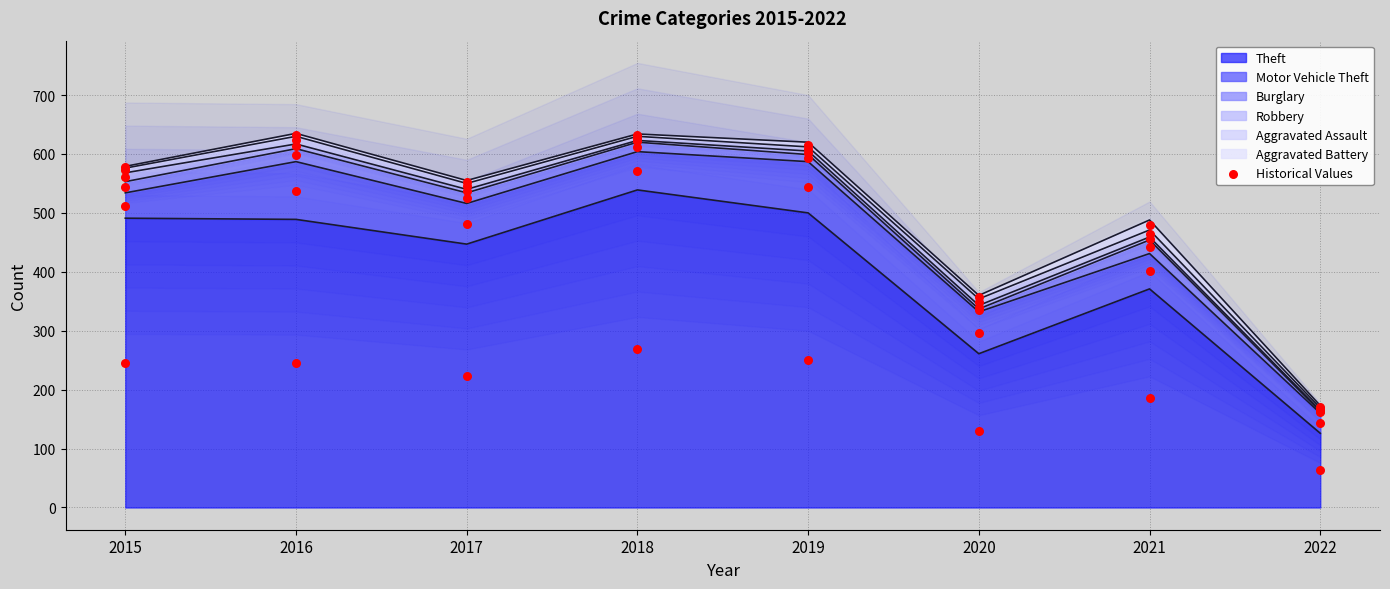

Which series has the largest Y range (max minus min)?

Theft